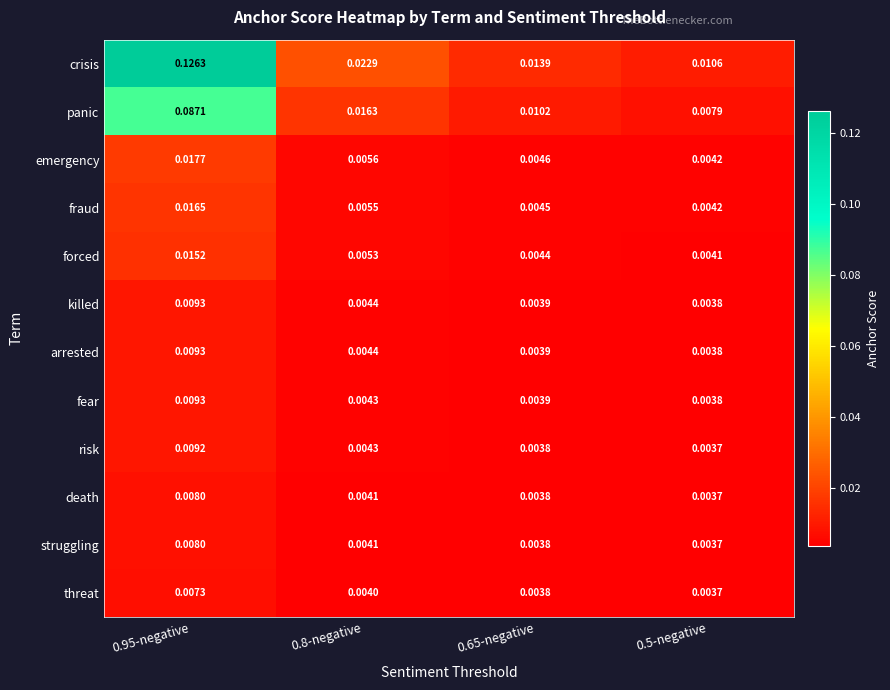

Which series has the widest spread of values?

crisis